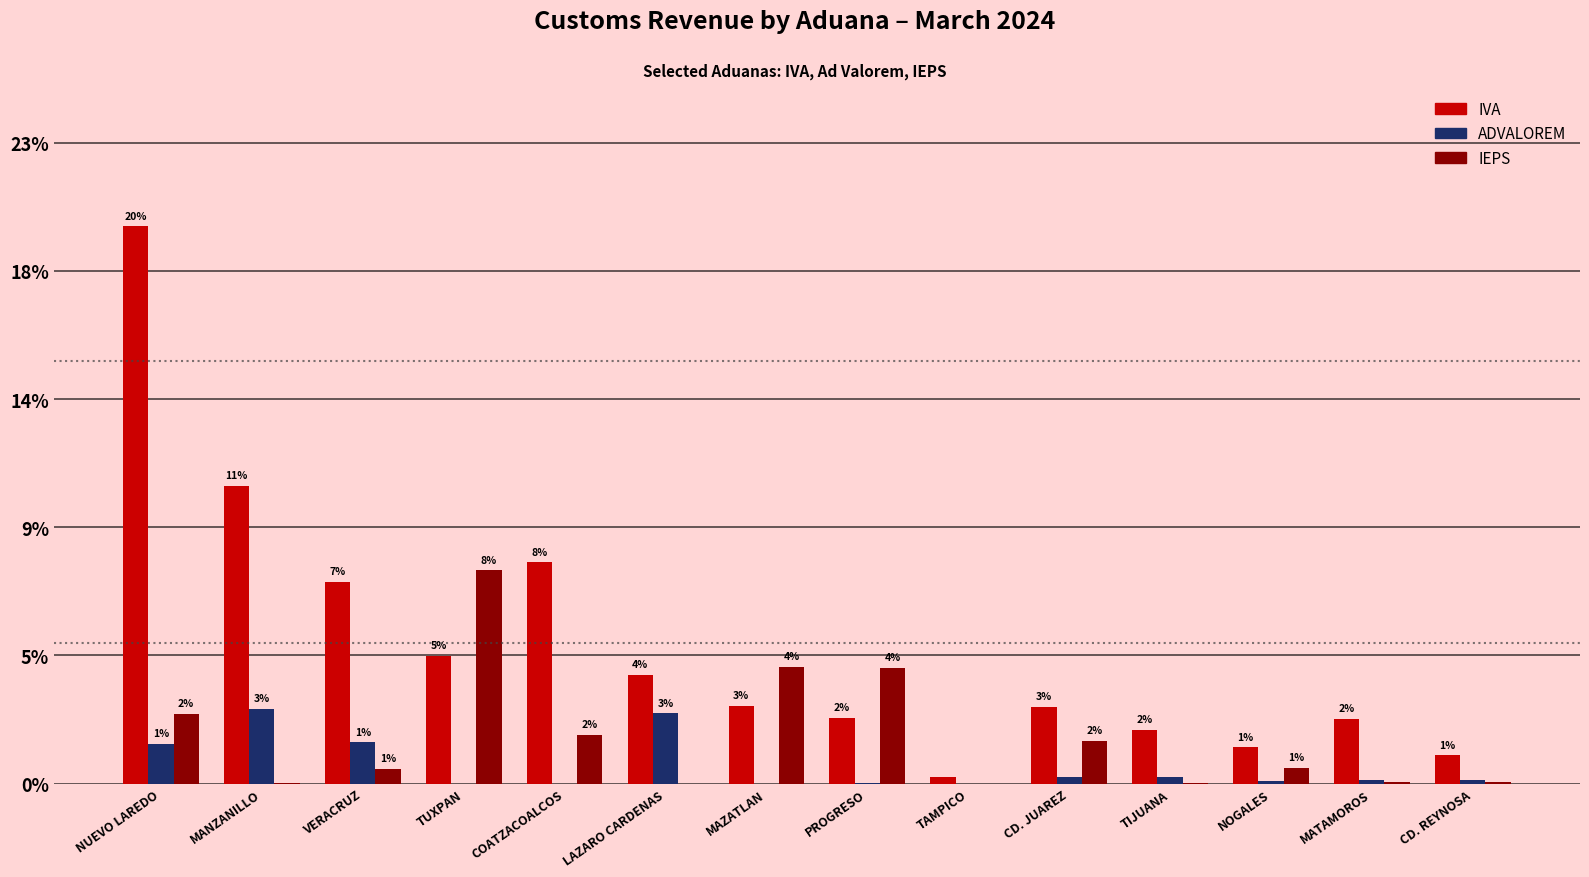

What are all the series names shown in the legend?

IVA, ADVALOREM, IEPS